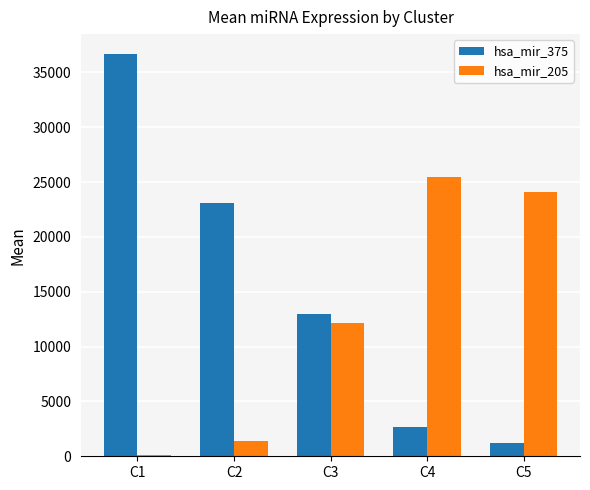

How many data points in hsa_mir_205 are less than 12130?

2